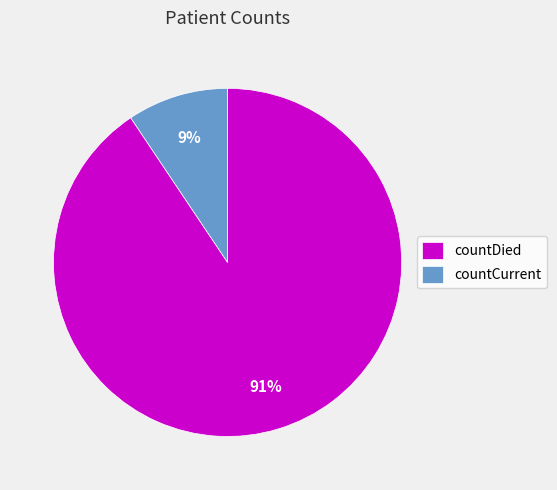

Between countCurrent and countDied, which is larger?

countDied